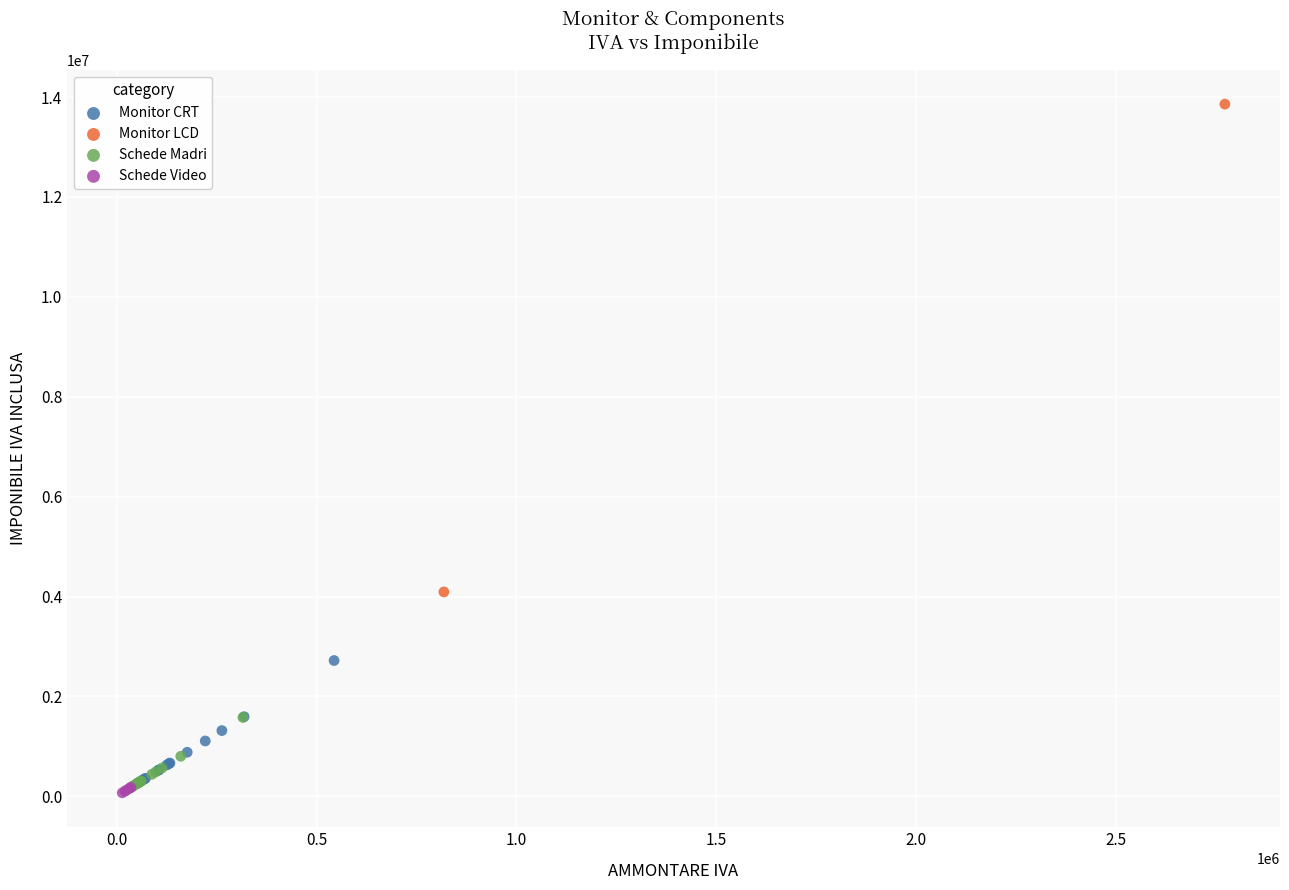

What are all the series names shown in the legend?

Monitor CRT, Monitor LCD, Schede Madri, Schede Video